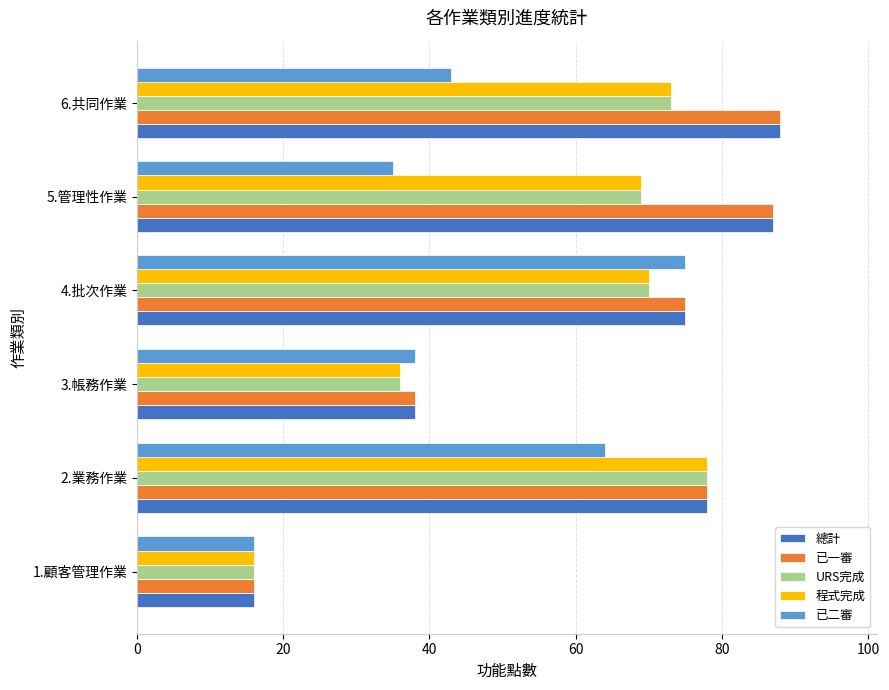

The value of 已一審 at 2.業務作業 is 78. True or false?

True